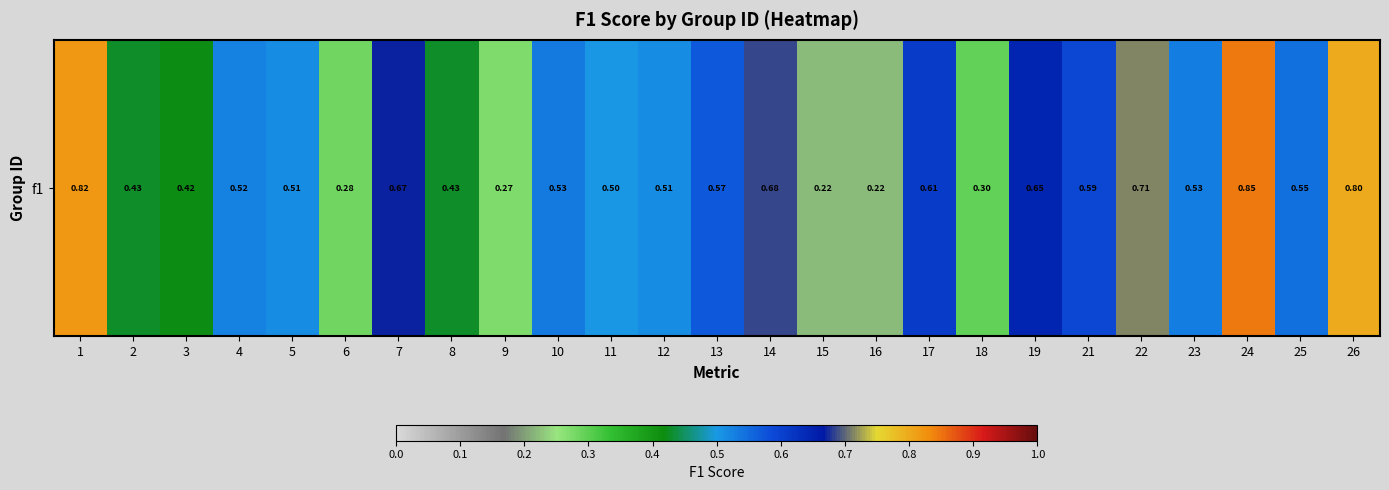

Reading left to right, list all the values displayed in this chart.

1=0.8	2=0.4	3=0.4	4=0.5	5=0.5	6=0.3	7=0.7	8=0.4	9=0.3	10=0.5	11=0.5	12=0.5	13=0.6	14=0.7	15=0.2	16=0.2	17=0.6	18=0.3	19=0.6	21=0.6	22=0.7	23=0.5	24=0.8	25=0.5	26=0.8